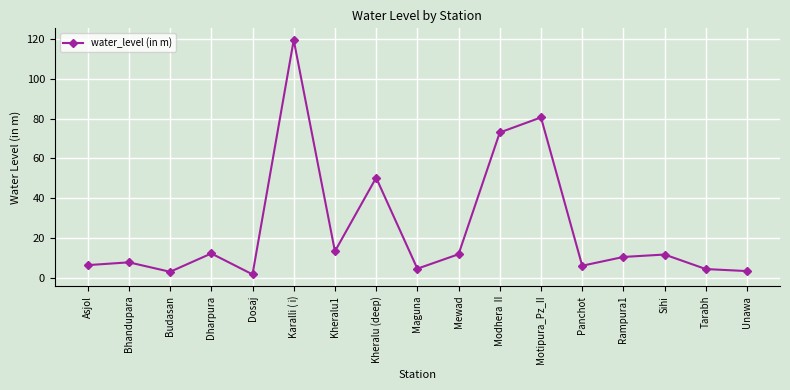

Between Budasan and Kheralu1, which is larger?

Kheralu1